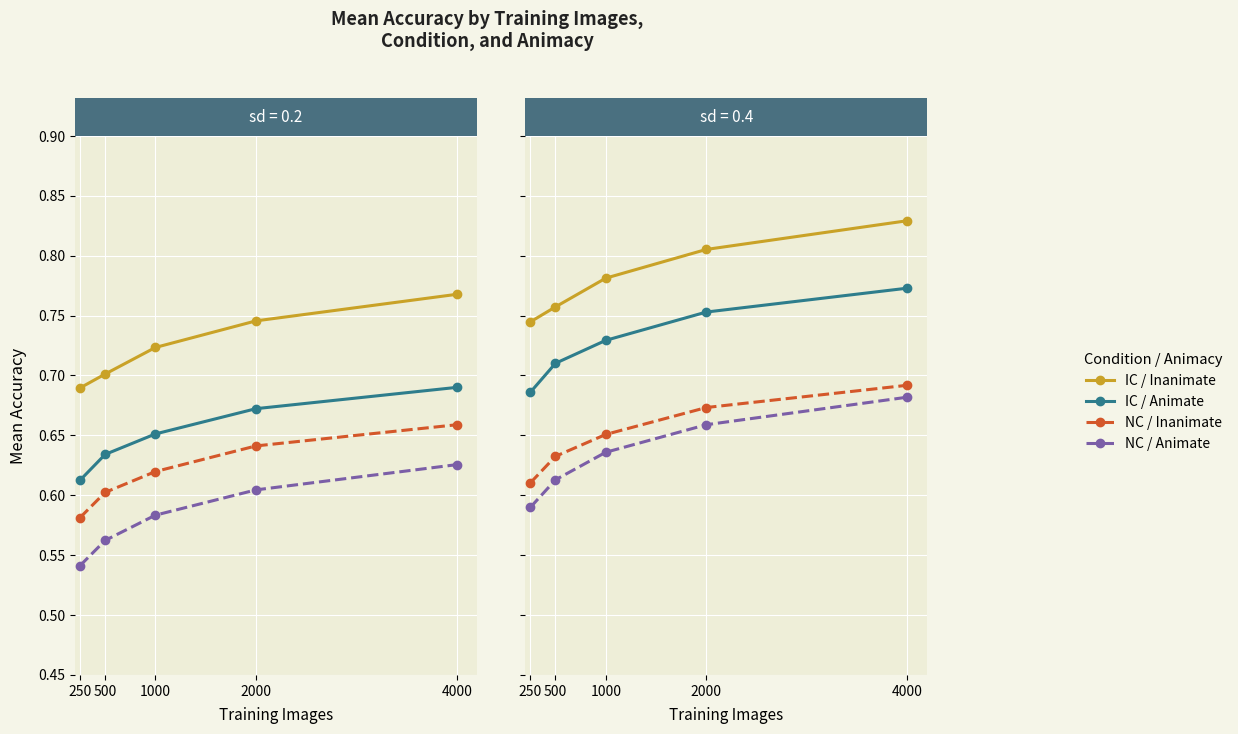

How many series are shown in this chart?

4